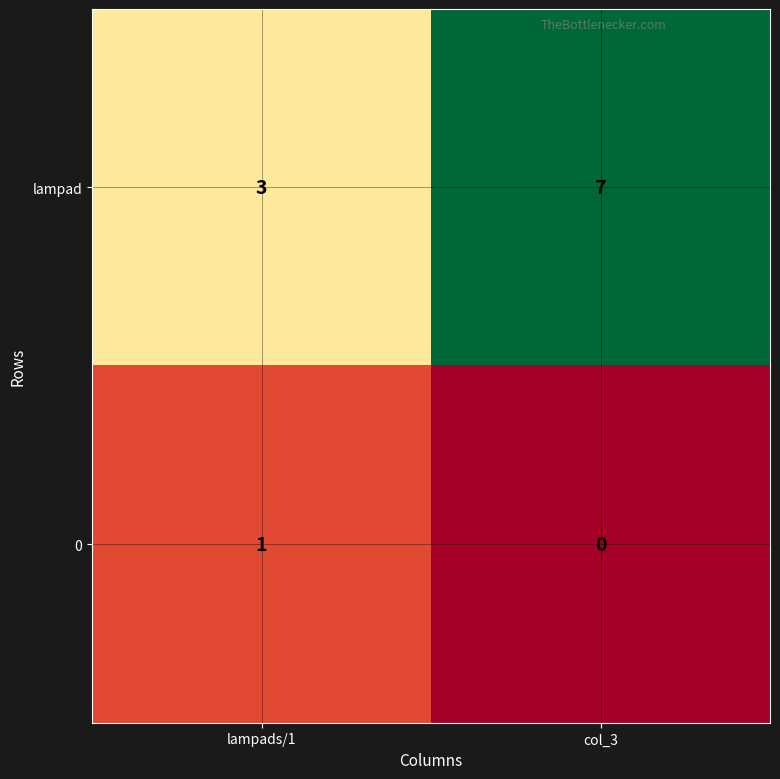

What is the approximate value of lampad at col_3?

7